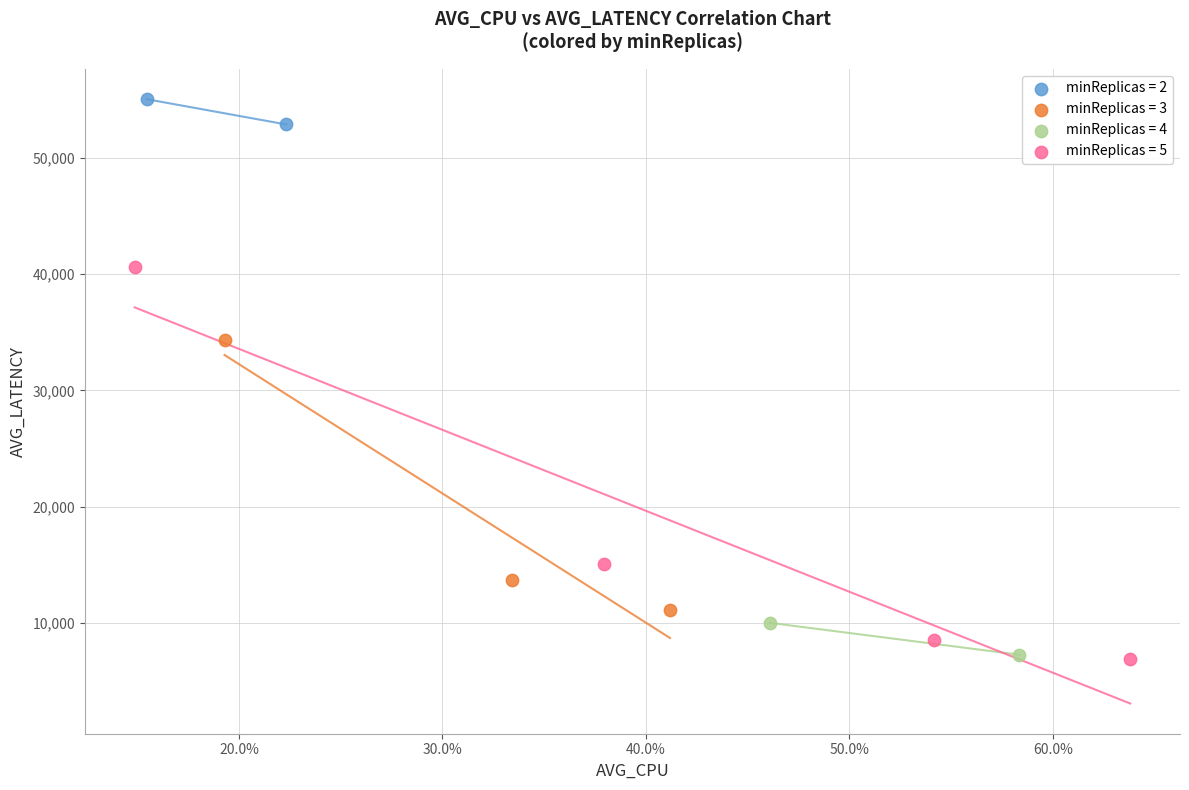

Which series has the widest spread of Y values?

minReplicas = 5